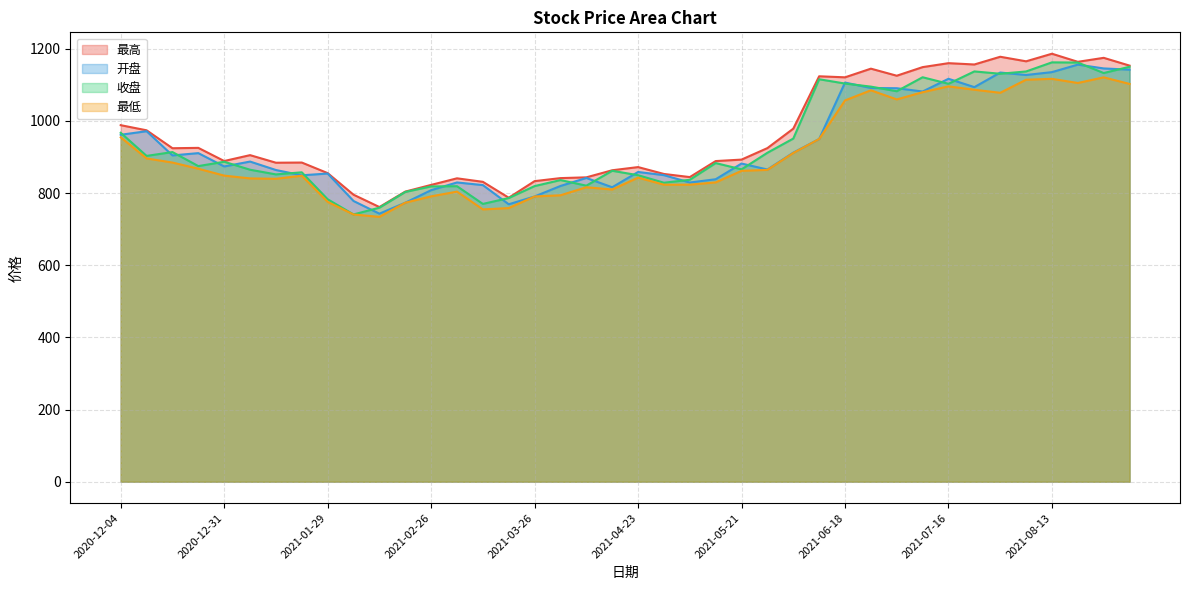

What value does the 最高 series have at 2021-05-21?

893.0